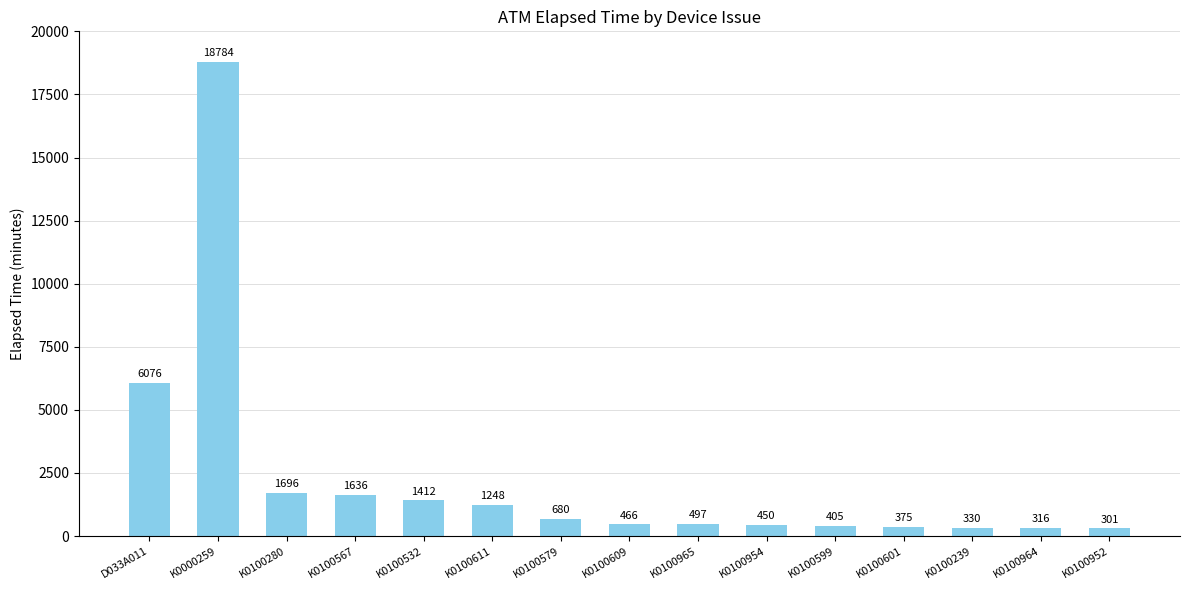

What is the change in value from K0100611 to K0100601?

-873